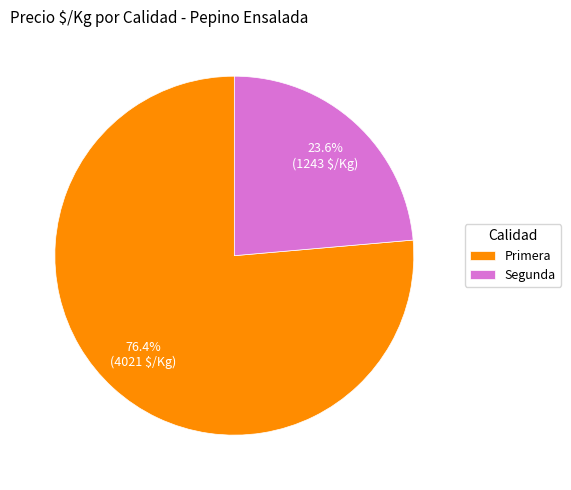

Rank the categories by value from highest to lowest.

Primera, Segunda